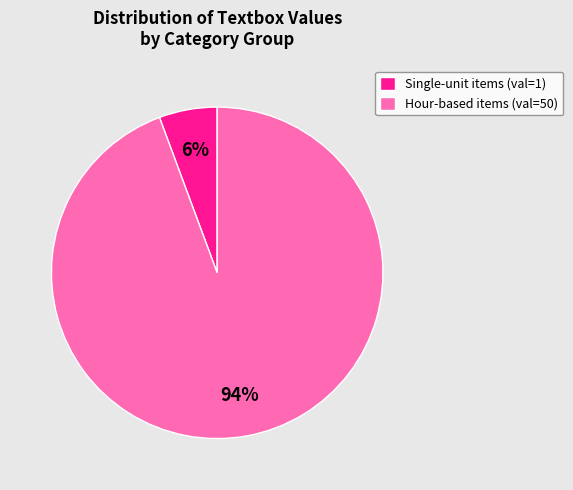

Count the number of slices in the pie.

2